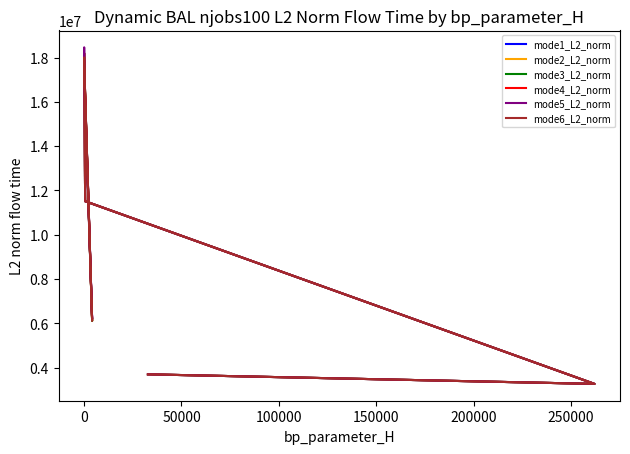

At how many categories does at least one series exceed 11654621?

4